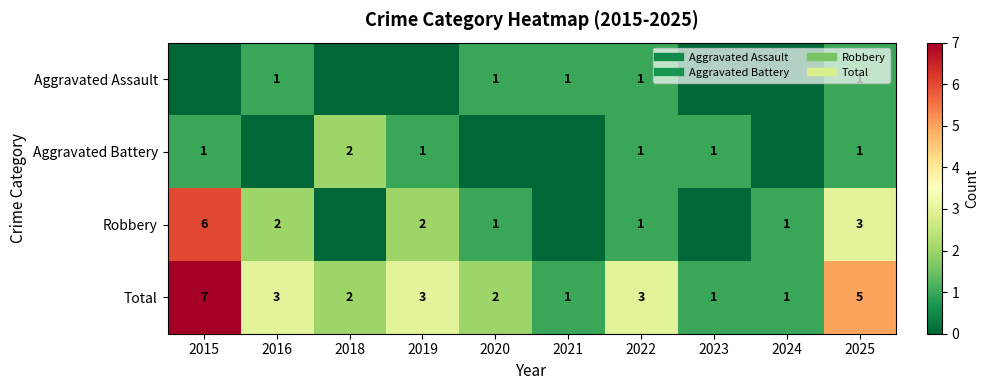

What is the spread (max minus min) of values at 2020?

2